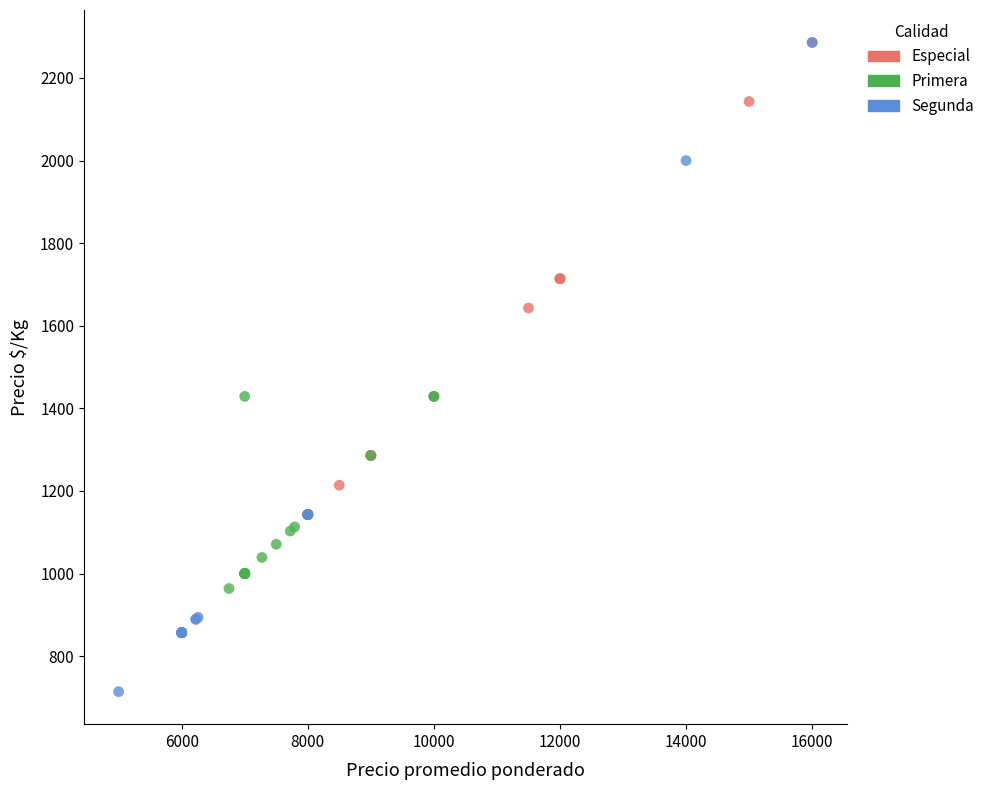

Which series has the widest spread of Y values?

Segunda